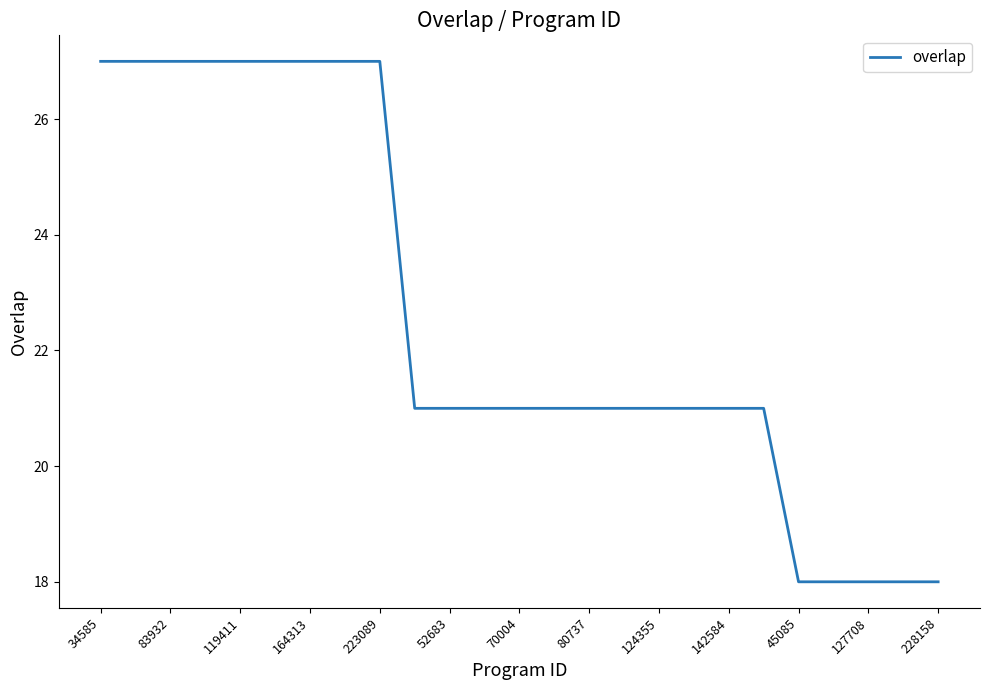

What is the greatest value displayed?

27